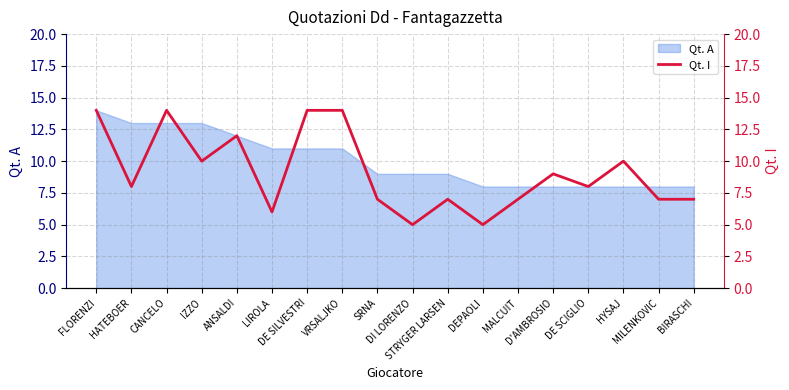

Reading left to right, what are all the values shown in this chart?

FLORENZI=14	HATEBOER=8	CANCELO=14	IZZO=10	ANSALDI=12	LIROLA=6	DE SILVESTRI=14	VRSALJKO=14	SRNA=7	DI LORENZO=5	STRYGER LARSEN=7	DEPAOLI=5	MALCUIT=7	D'AMBROSIO=9	DE SCIGLIO=8	HYSAJ=10	MILENKOVIC=7	BIRASCHI=7